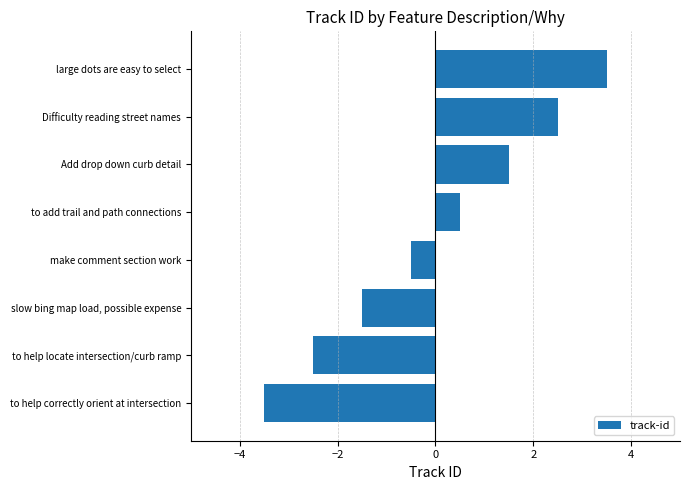

What is the difference between the values at slow bing map load, possible expense and large dots are easy to select?

5.0